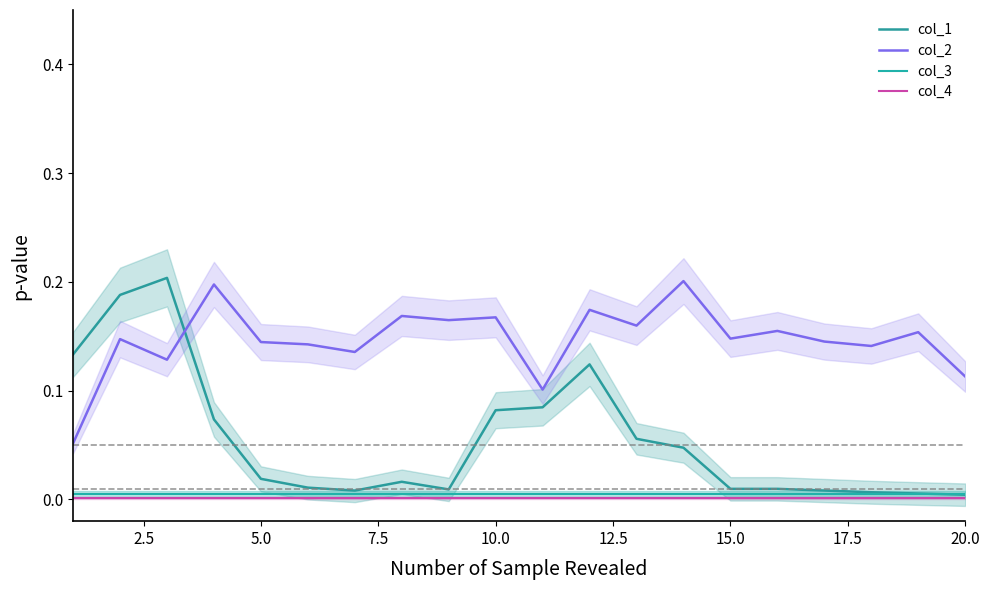

Rank the series by their maximum value, from highest to lowest.

col_1, col_2, col_3, col_4